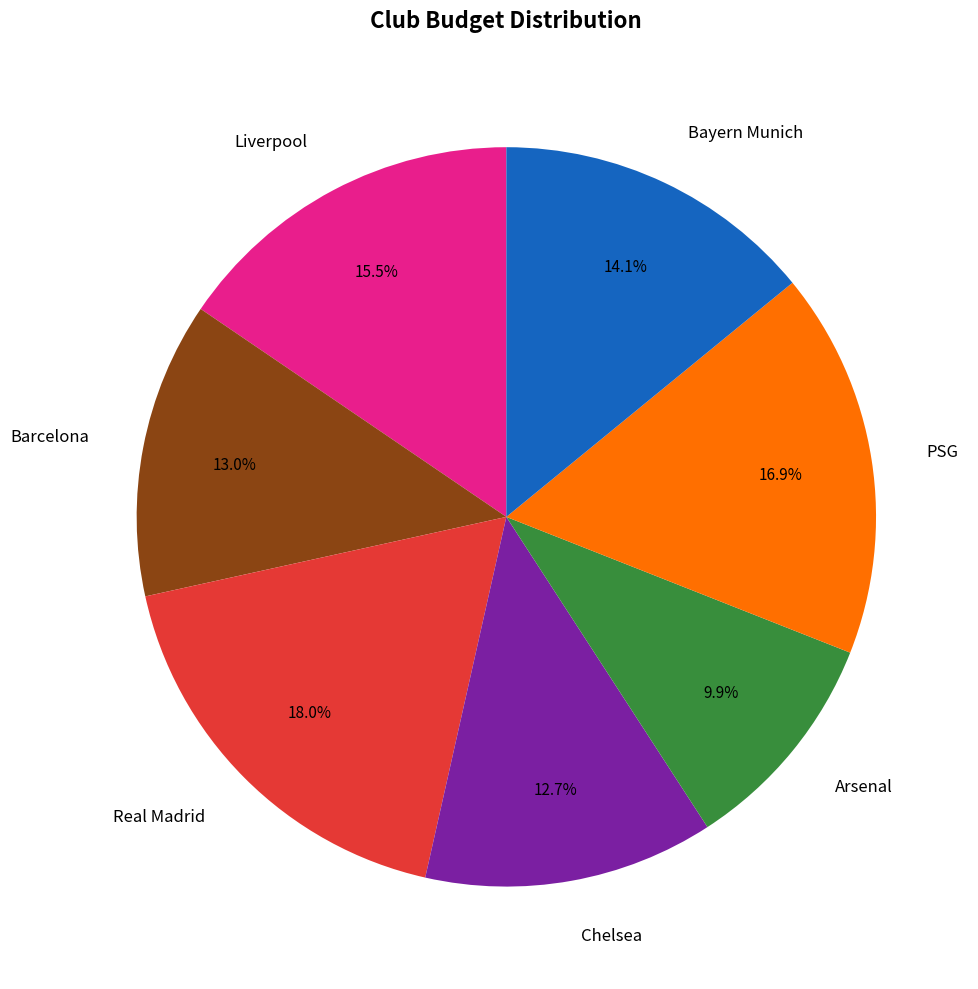

Between Arsenal and Liverpool, which is larger?

Liverpool